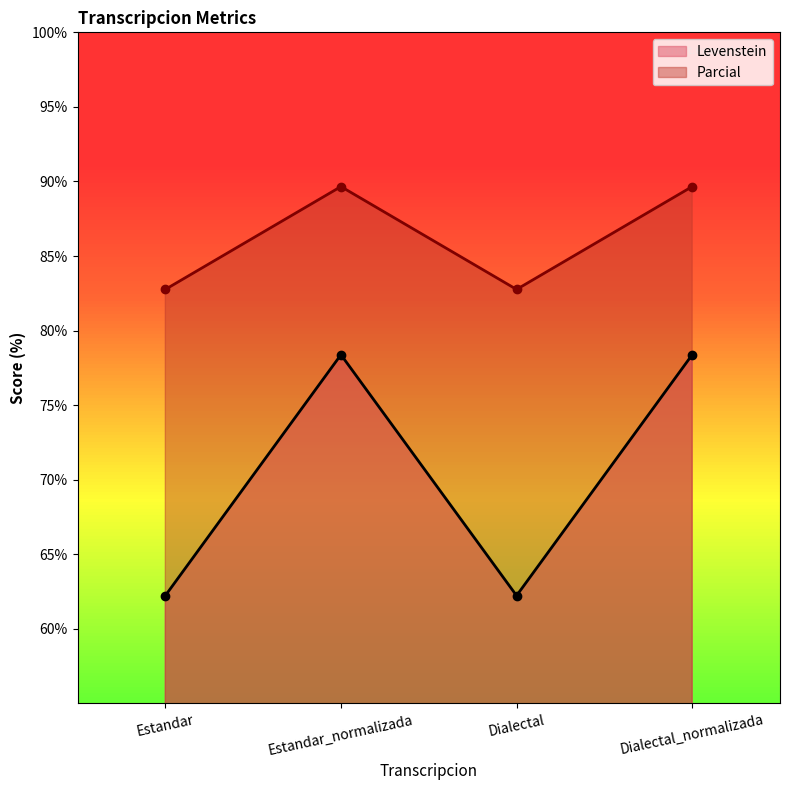

What are all the series names shown in the legend?

Levenstein, Parcial